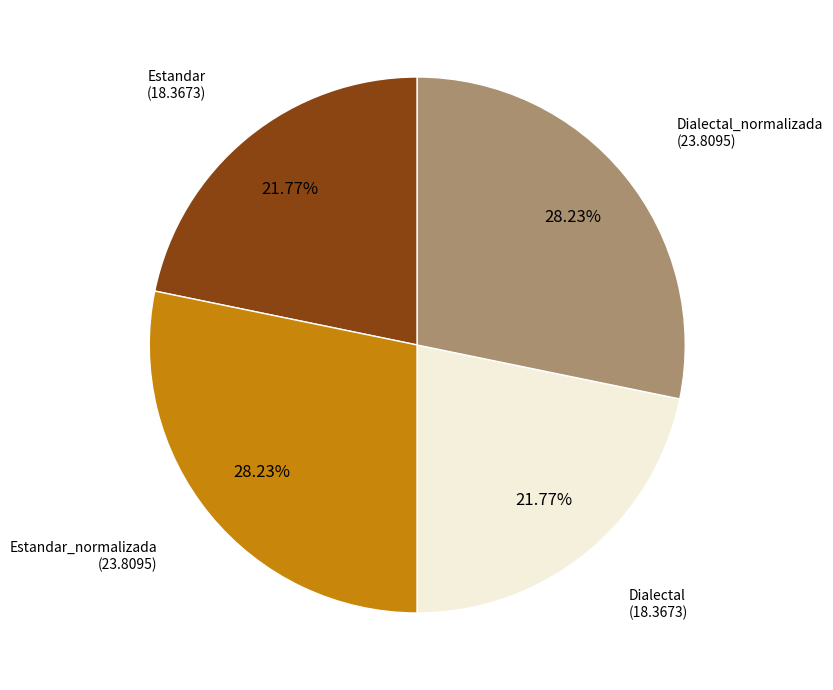

Is there a majority slice in this chart?

No